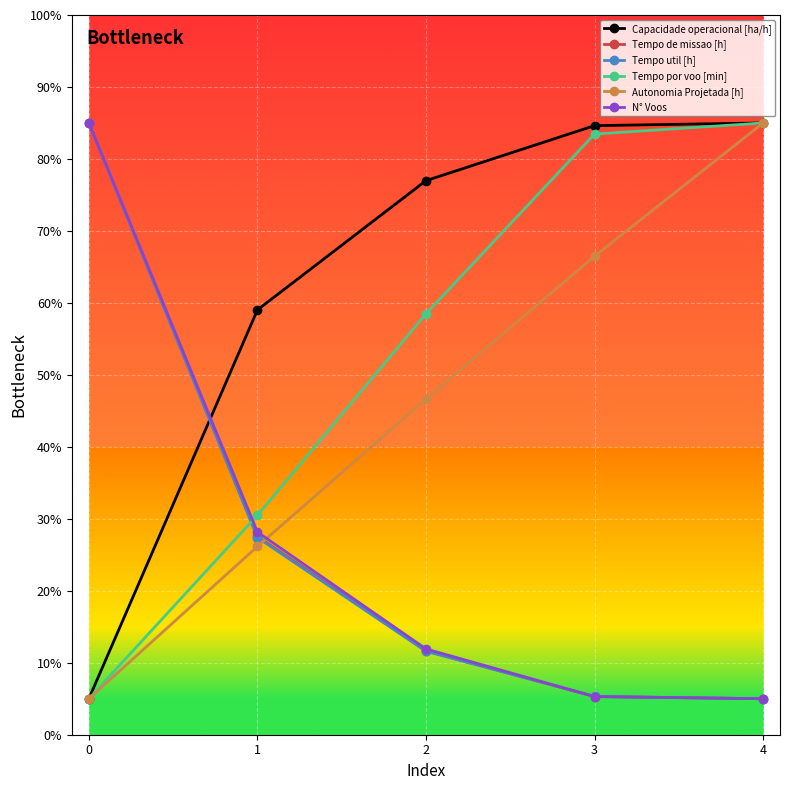

True or false: N° Voos has more than 2 points higher than both neighbors.

False